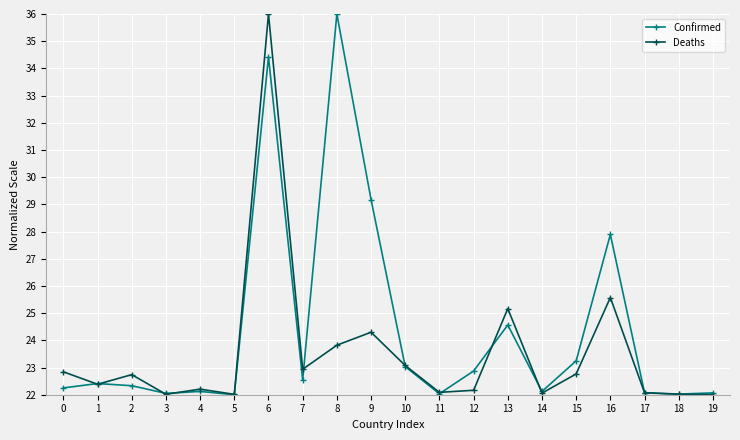

What is the total value across all series at 19?

44.1